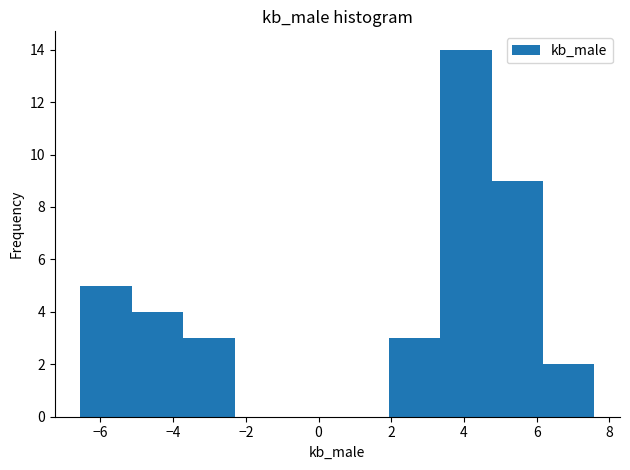

Reading left to right, transcribe this chart: for each bar, give the range it covers on the x-axis and its height. Neither the bar edges nor the heights are printed on the chart, so give them approximately, as read against the axes.

-6.6 to -5.2: 5
-5.2 to -3.8: 4
-3.8 to -2.4: 3
-2.4 to -0.8: 0
-0.8 to 0.6: 0
0.6 to 2.0: 0
2.0 to 3.4: 3
3.4 to 4.8: 14
4.8 to 6.2: 9
6.2 to 7.6: 2